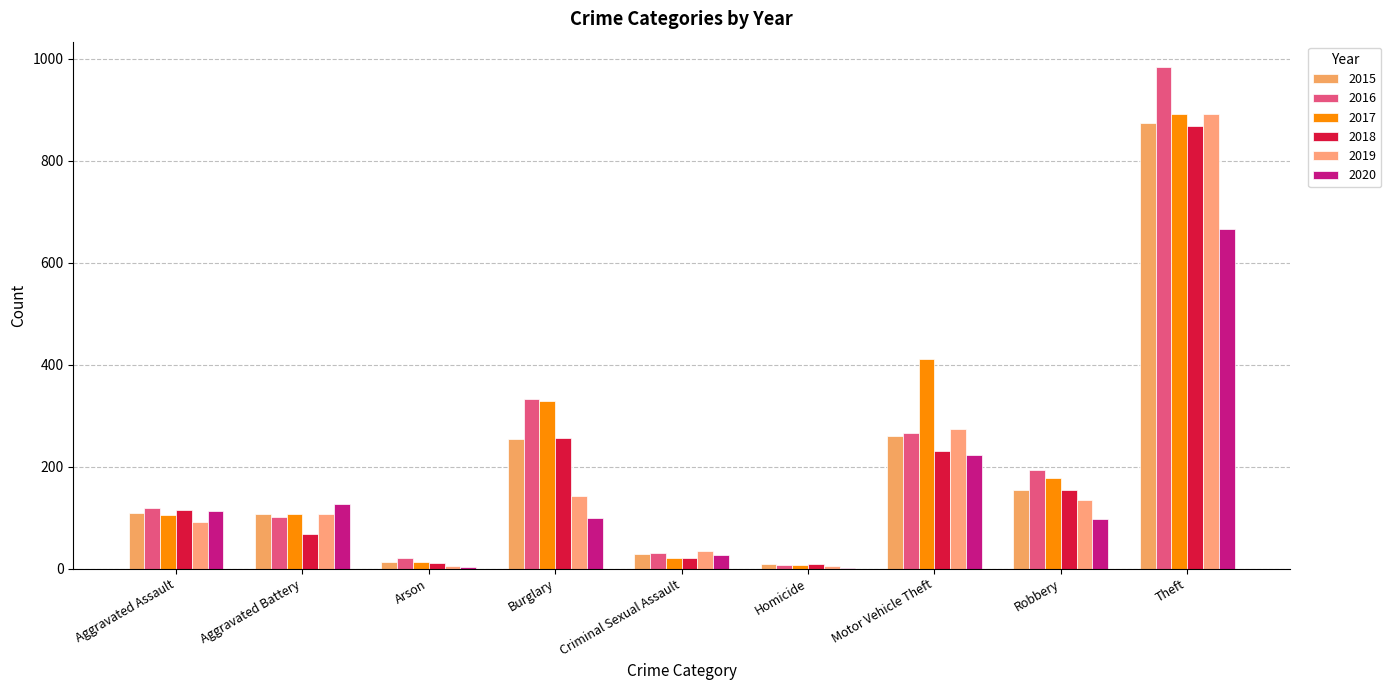

Reading left to right, transcribe all the data shown in this chart.

2015: Aggravated Assault=110	Aggravated Battery=108	Arson=13	Burglary=254	Criminal Sexual Assault=28	Homicide=9	Motor Vehicle Theft=261	Robbery=154	Theft=874
2016: Aggravated Assault=118	Aggravated Battery=102	Arson=20	Burglary=333	Criminal Sexual Assault=30	Homicide=7	Motor Vehicle Theft=265	Robbery=194	Theft=984
2017: Aggravated Assault=105	Aggravated Battery=108	Arson=14	Burglary=329	Criminal Sexual Assault=21	Homicide=8	Motor Vehicle Theft=411	Robbery=178	Theft=892
2018: Aggravated Assault=115	Aggravated Battery=67	Arson=12	Burglary=257	Criminal Sexual Assault=21	Homicide=10	Motor Vehicle Theft=231	Robbery=155	Theft=868
2019: Aggravated Assault=92	Aggravated Battery=108	Arson=5	Burglary=143	Criminal Sexual Assault=35	Homicide=5	Motor Vehicle Theft=273	Robbery=135	Theft=891
2020: Aggravated Assault=113	Aggravated Battery=126	Arson=4	Burglary=100	Criminal Sexual Assault=27	Homicide=2	Motor Vehicle Theft=222	Robbery=97	Theft=666